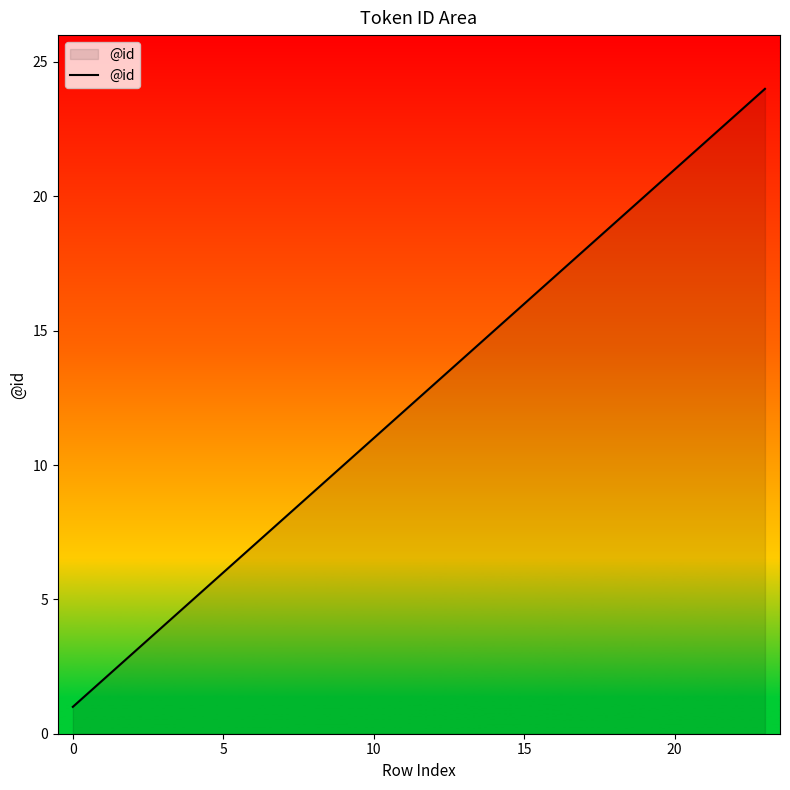

What is the difference between the maximum and minimum values?

23